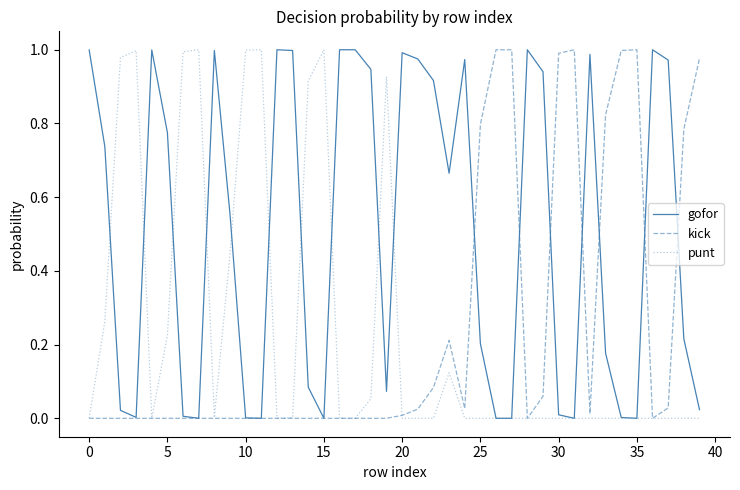

True or false: gofor has more than 0 interior local peaks.

True